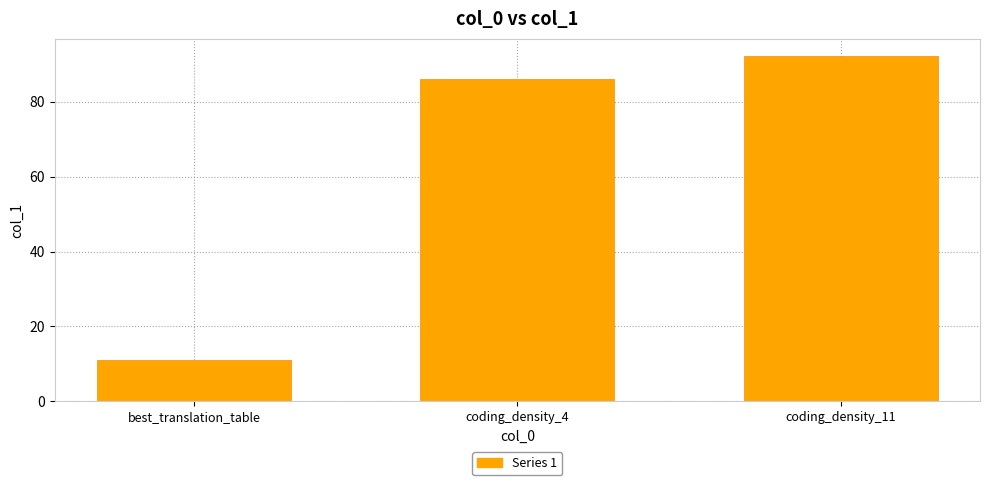

The chart shows a value of 11.0 at best_translation_table. True or false?

True